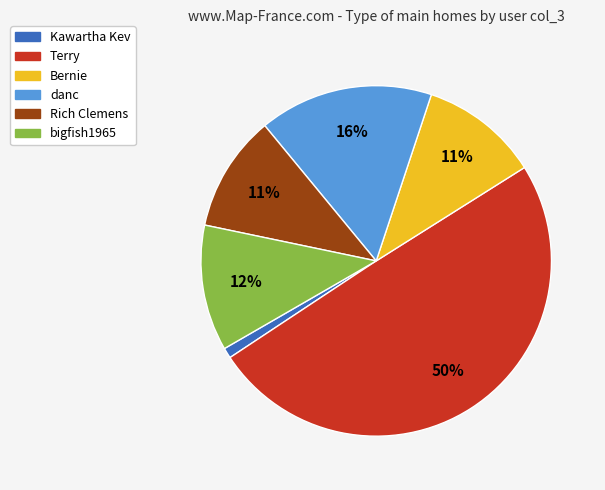

To the nearest percent, what is the difference between the largest and smallest slice percentages?

49%